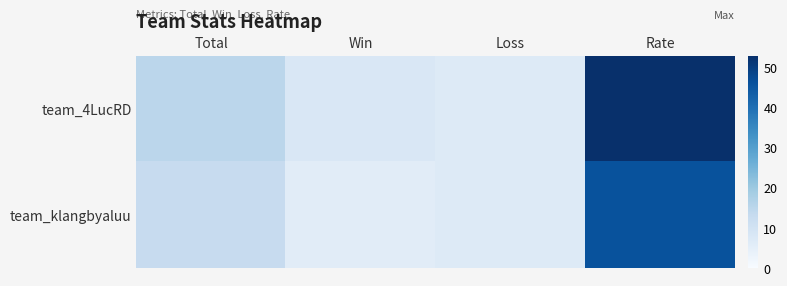

Which series has the widest spread of values?

team_4LucRD